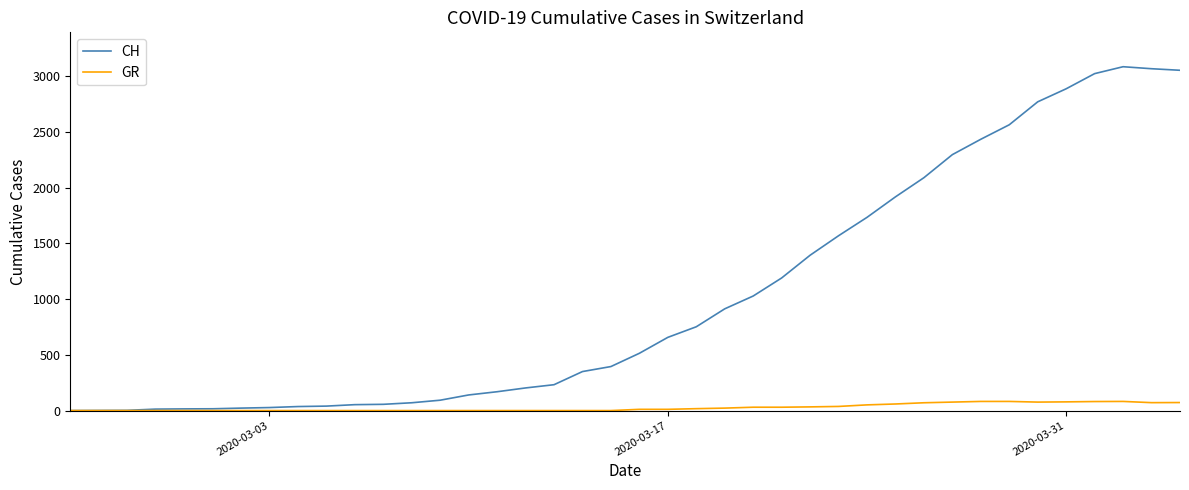

What is the difference between the maximum and minimum values in the GR series?

82